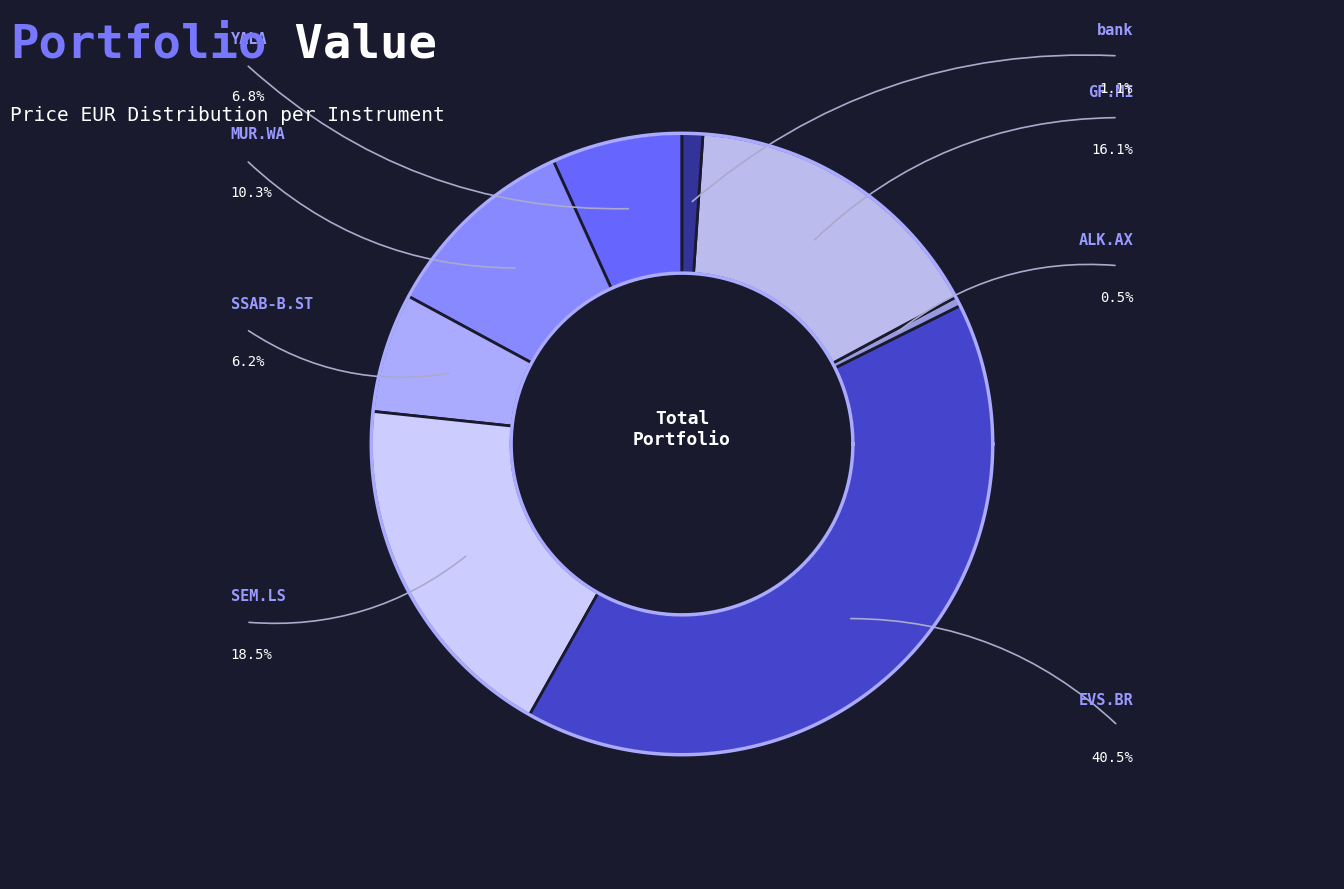

Which slice is the smallest?

ALK.AX